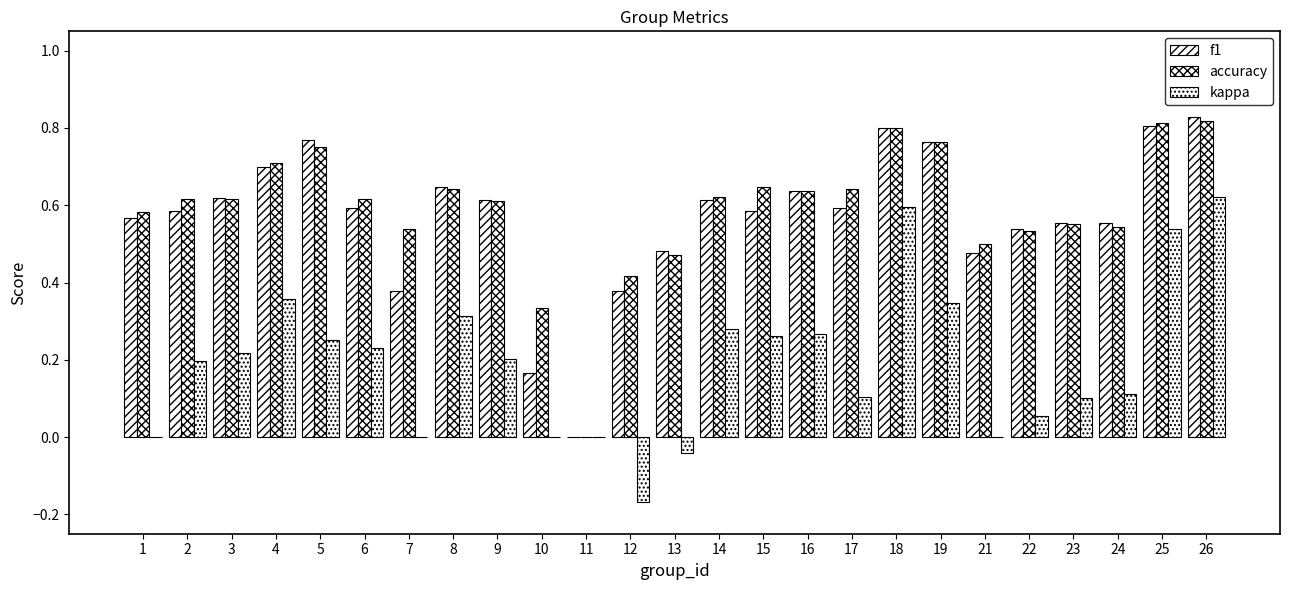

Are the bars horizontal?

No